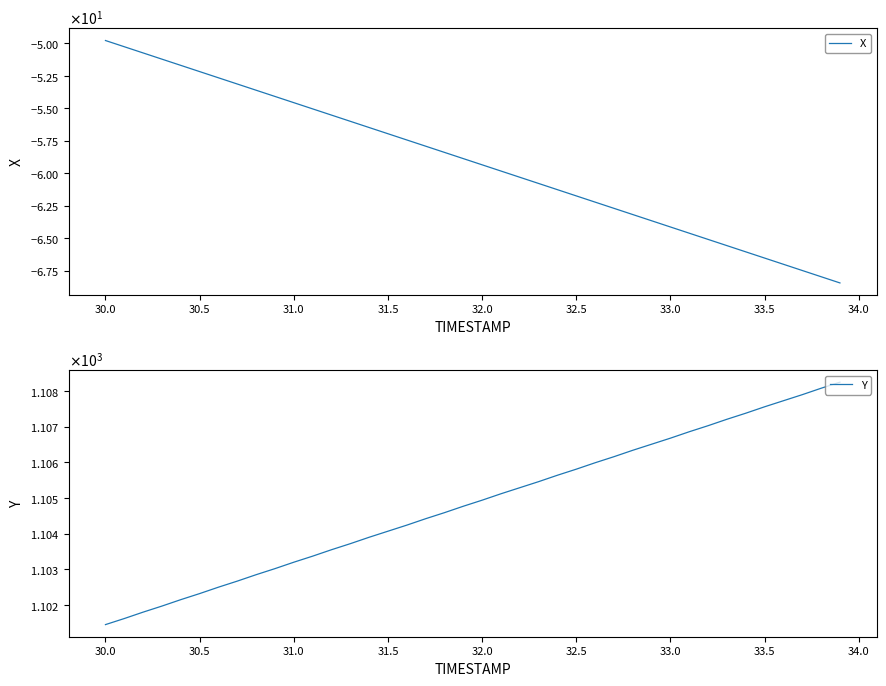

What is the difference between the maximum and second lowest values in the X series?

18.2